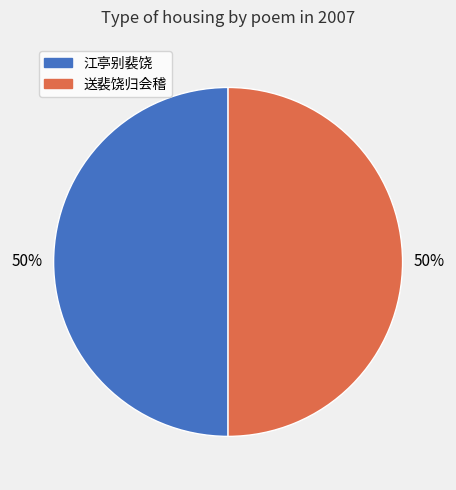

The 送裴饶归会稽 slice represents 50% of the pie. True or false?

True